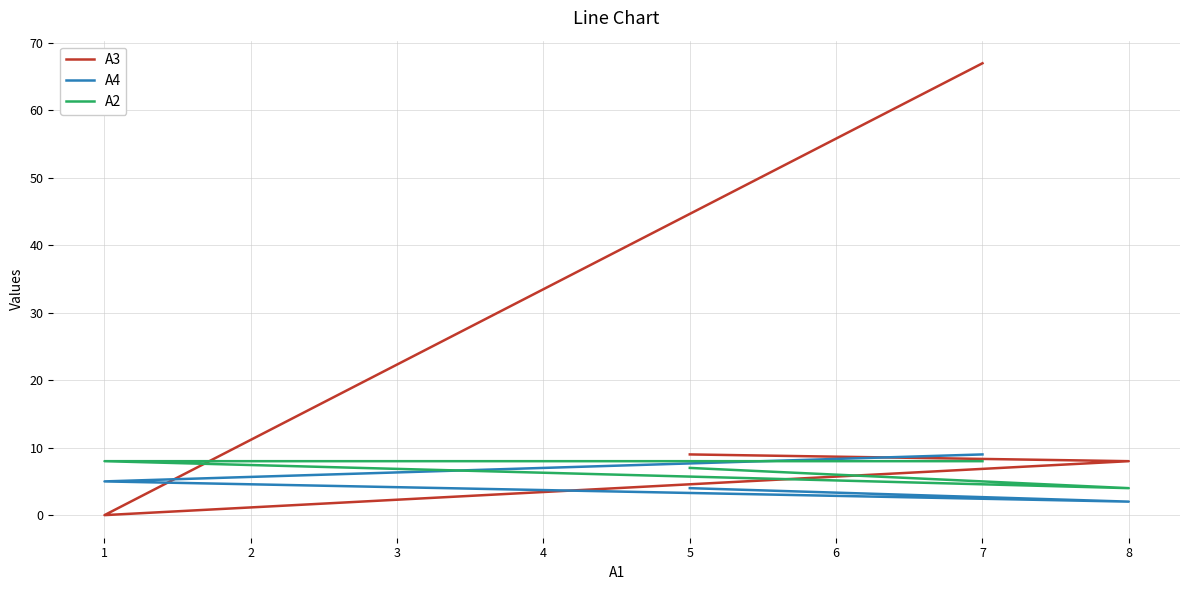

Which series ends up on top after the final intersection of A4 and A2?

A4